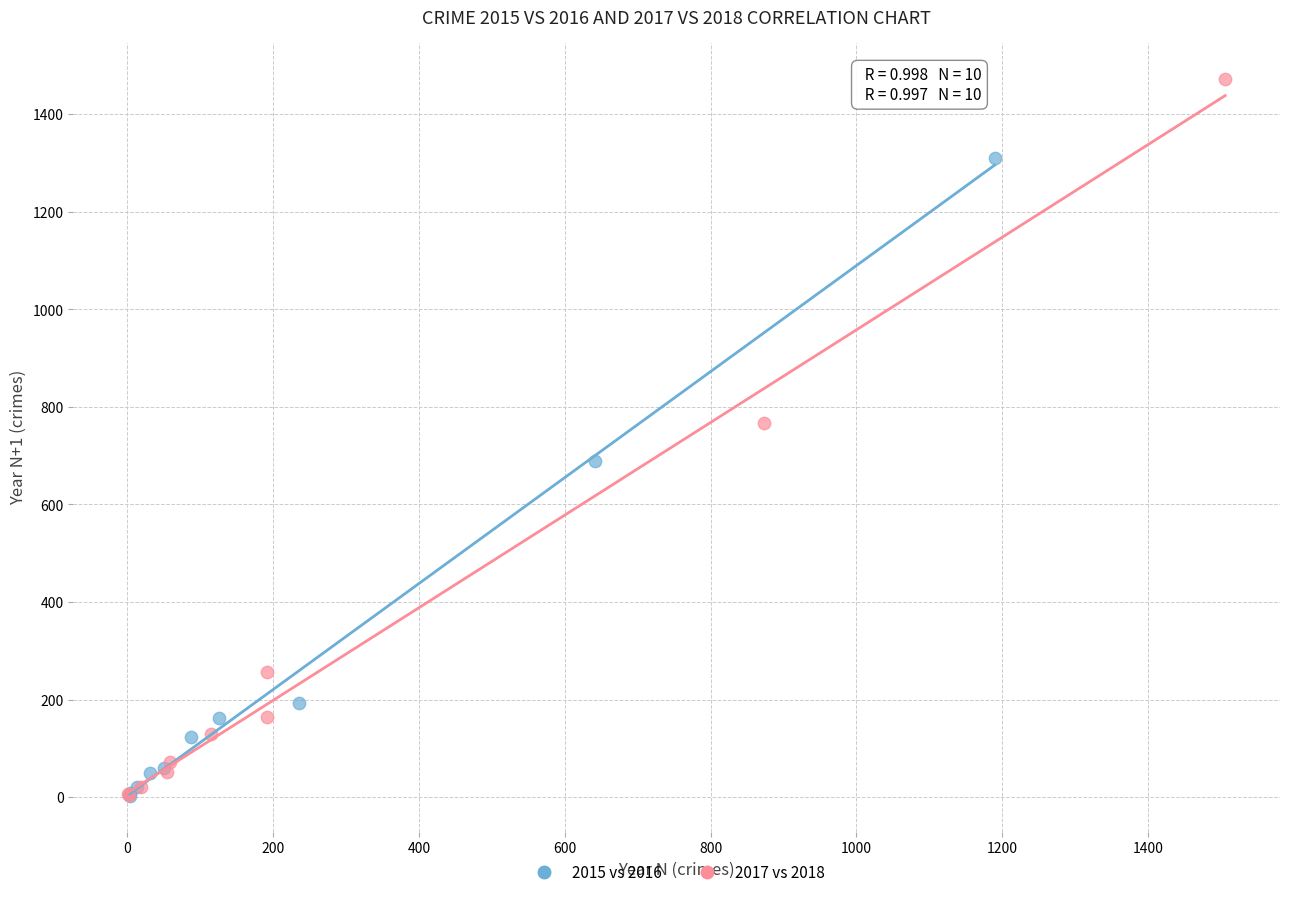

Which series has the largest Y range (max minus min)?

2017 vs 2018